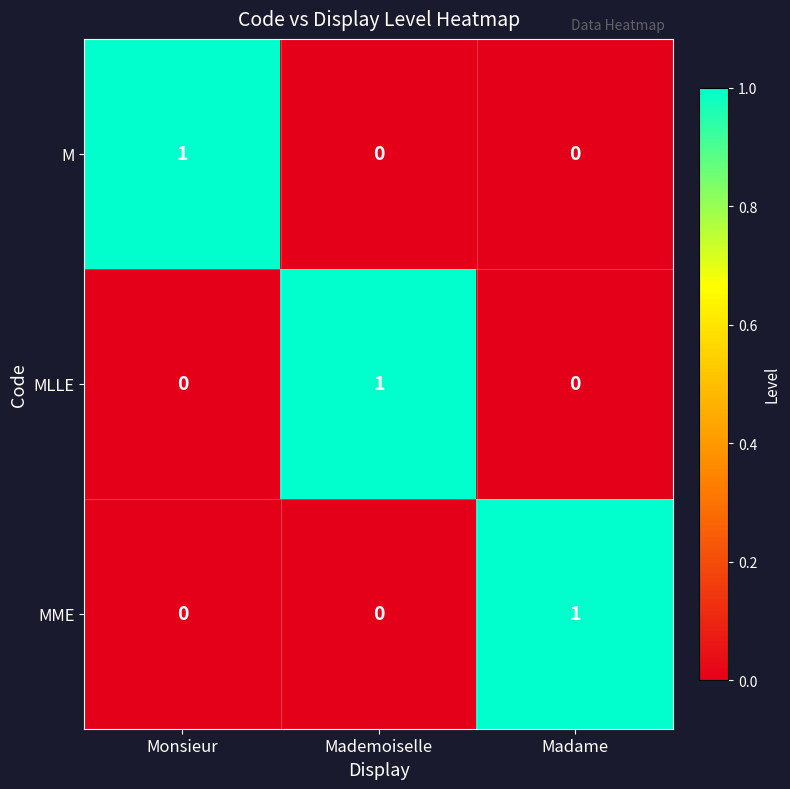

How many series are shown in this chart?

3